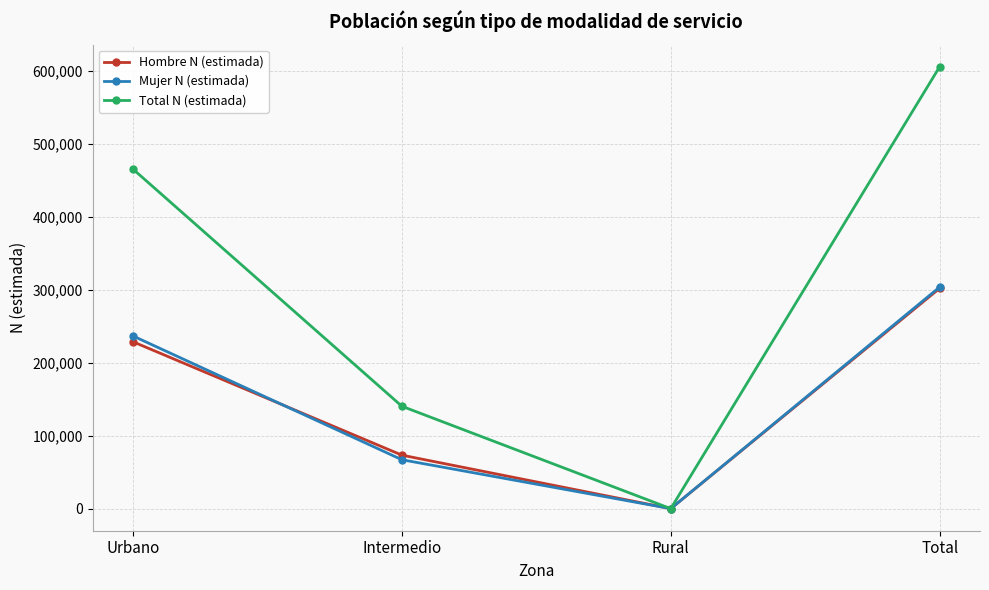

What position from the left is Total?

4